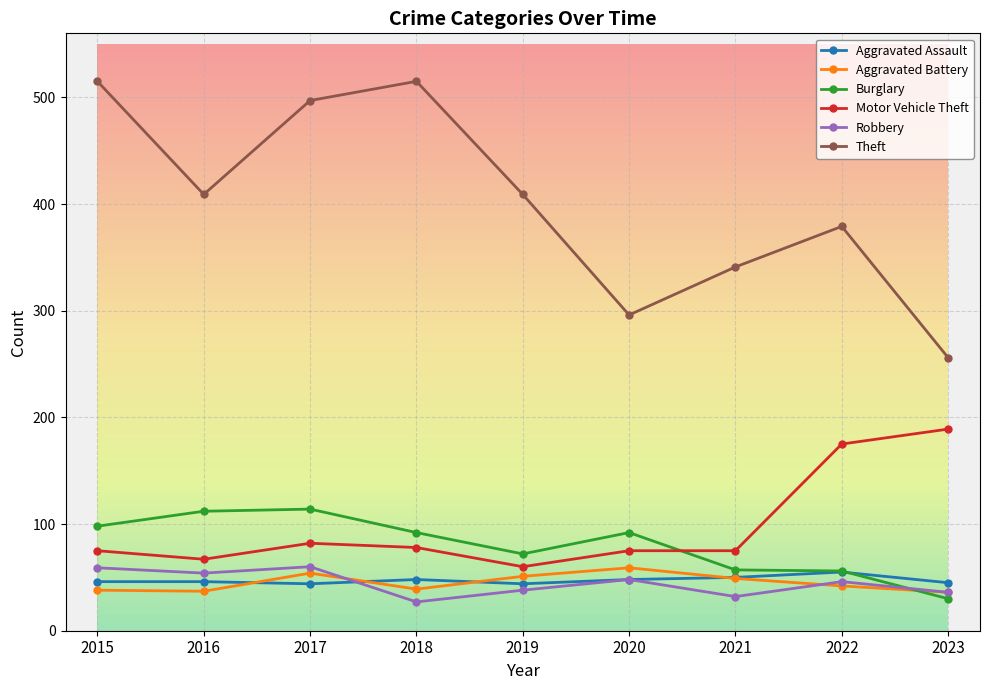

How many intersections are there between Motor Vehicle Theft and Burglary?

1